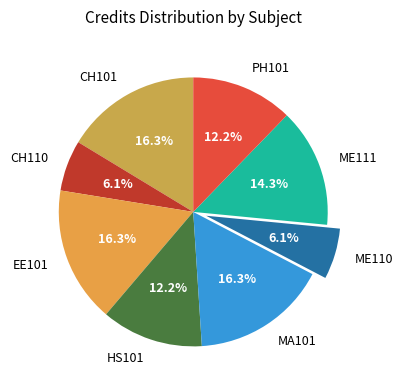

How much of the chart is everything except HS101?

87.8%